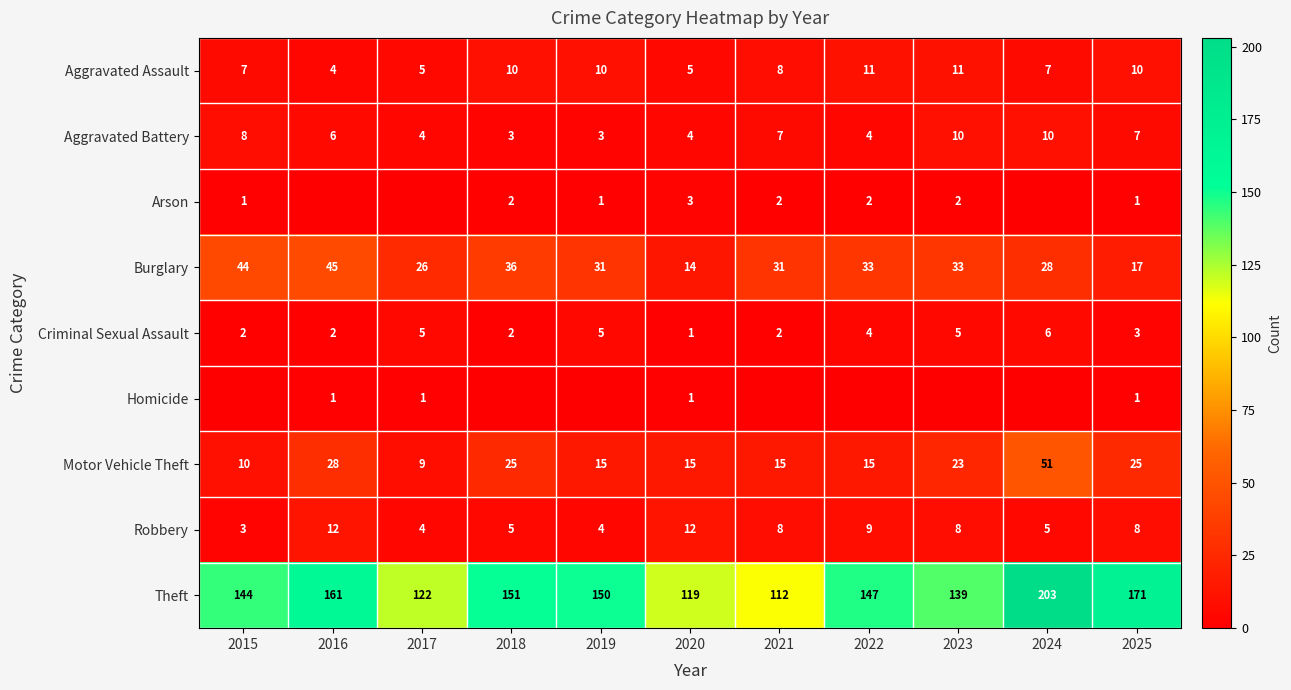

What is the difference between the Aggravated Assault values at 2024 and 2016?

3